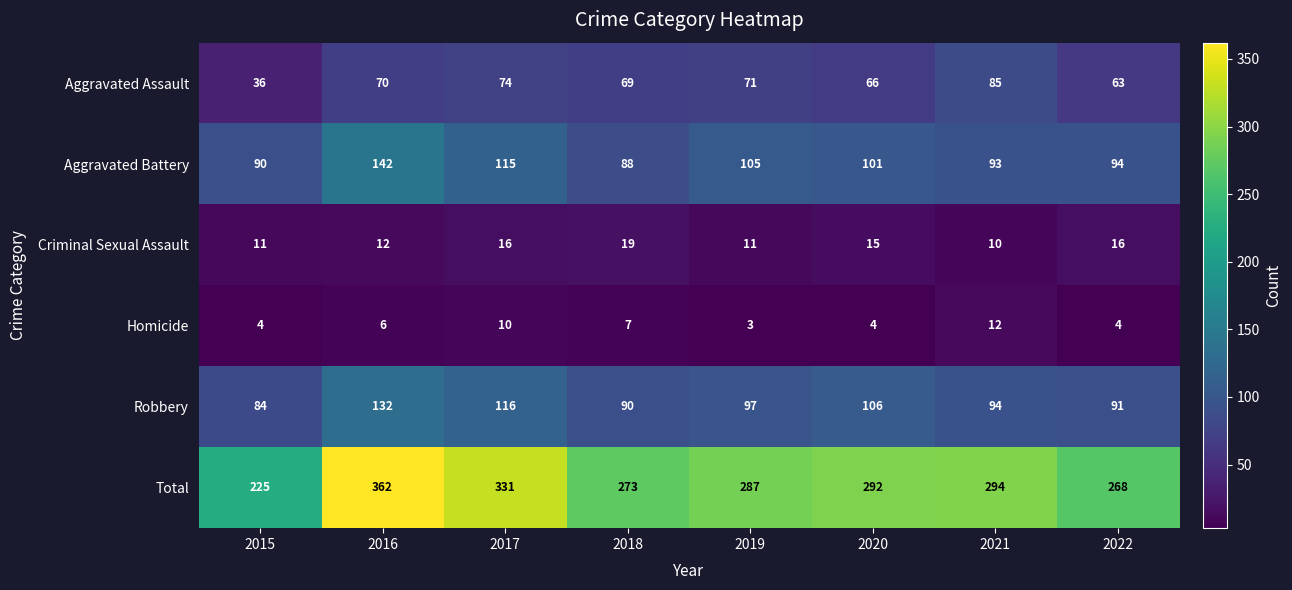

The Robbery series shows 132 at 2016. True or false?

True